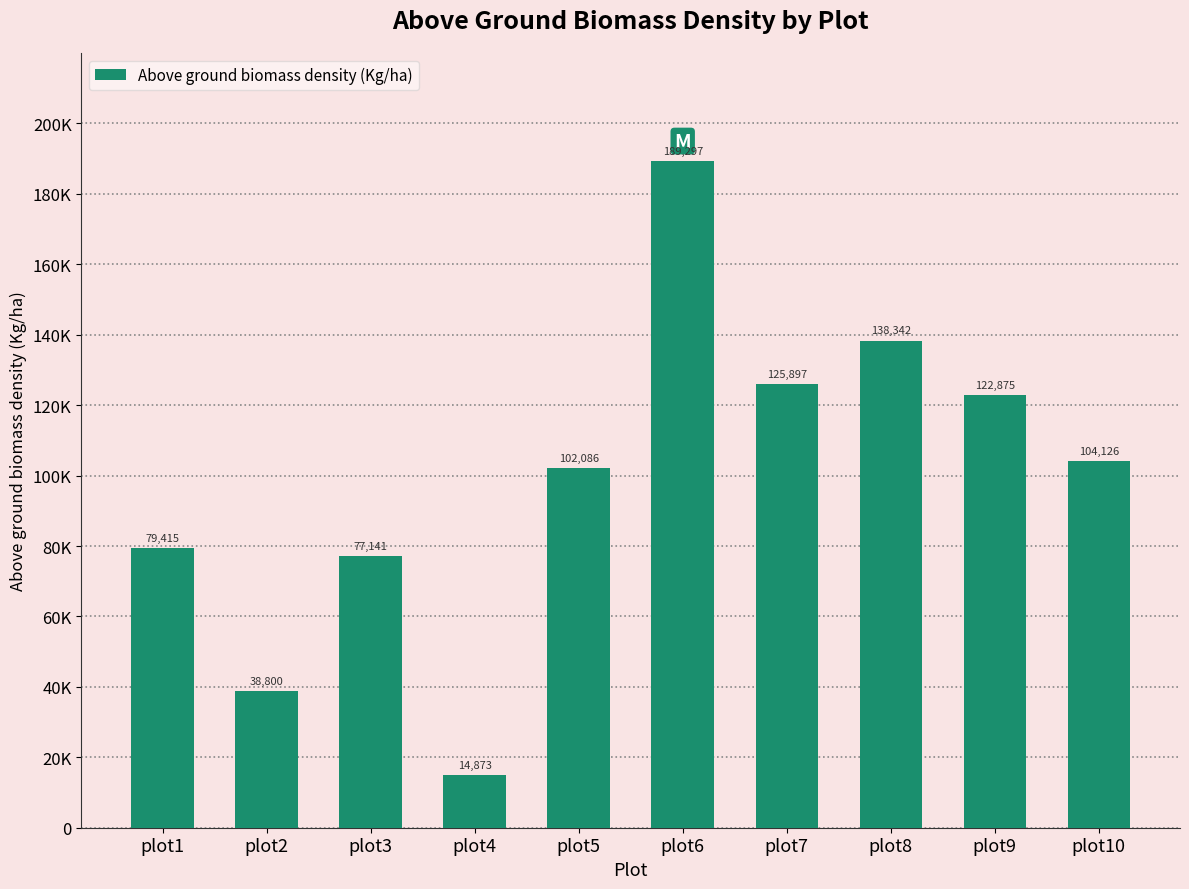

List the labels in order of value, largest first.

plot6, plot8, plot7, plot9, plot10, plot5, plot1, plot3, plot2, plot4